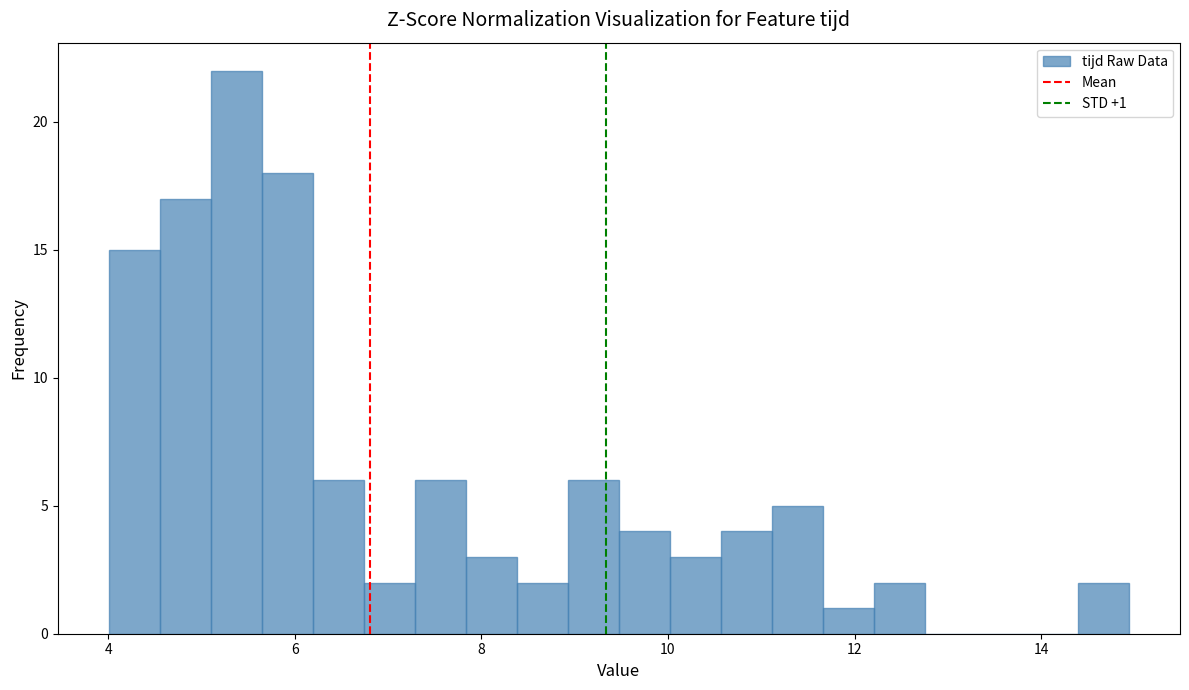

Read against the x-axis, roughly where is the centre of the tallest bar?

5.4